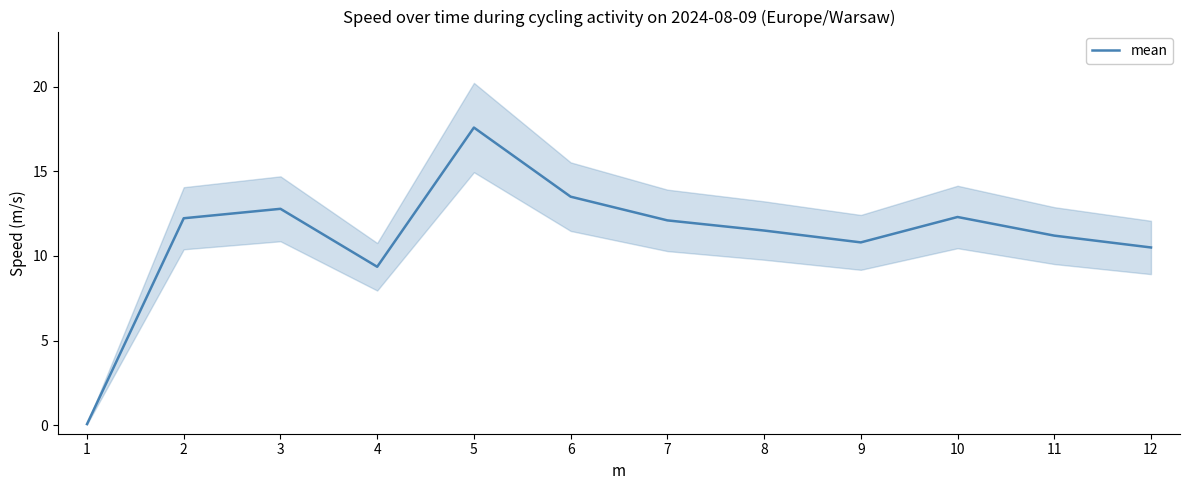

What is the value of the 11th point from the left?

11.2